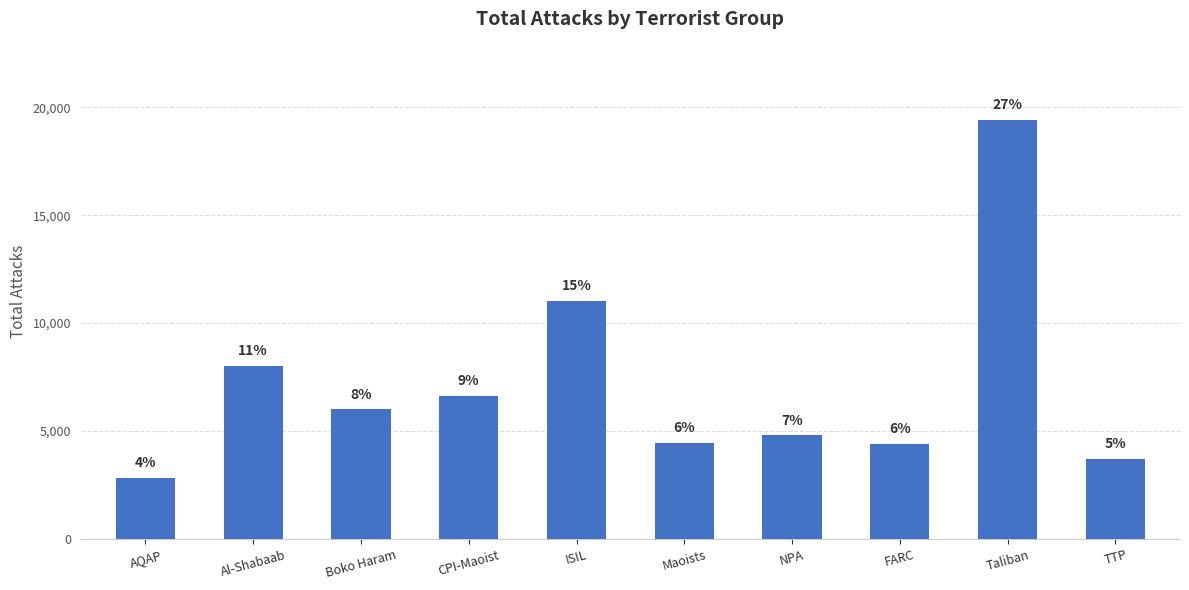

How many bars are there in total?

10